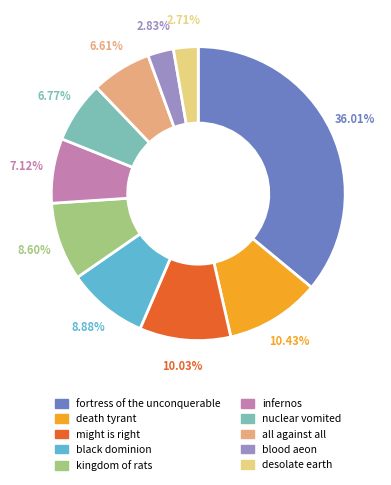

Is there a majority slice in this chart?

No